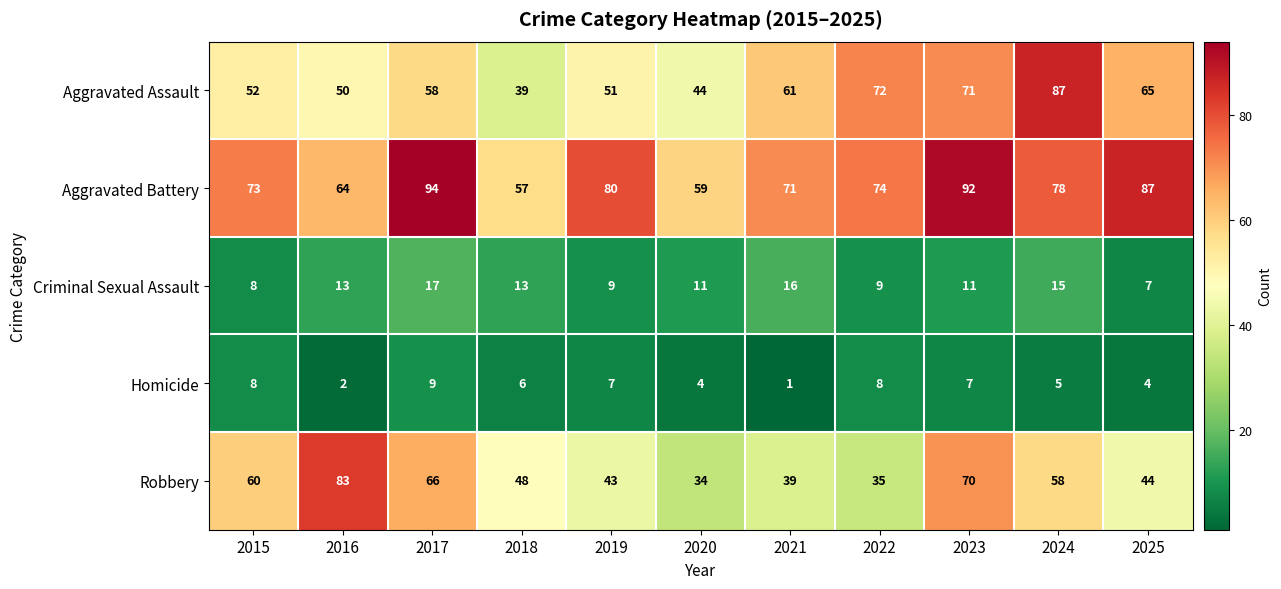

What is the average value of the Aggravated Battery series?

75